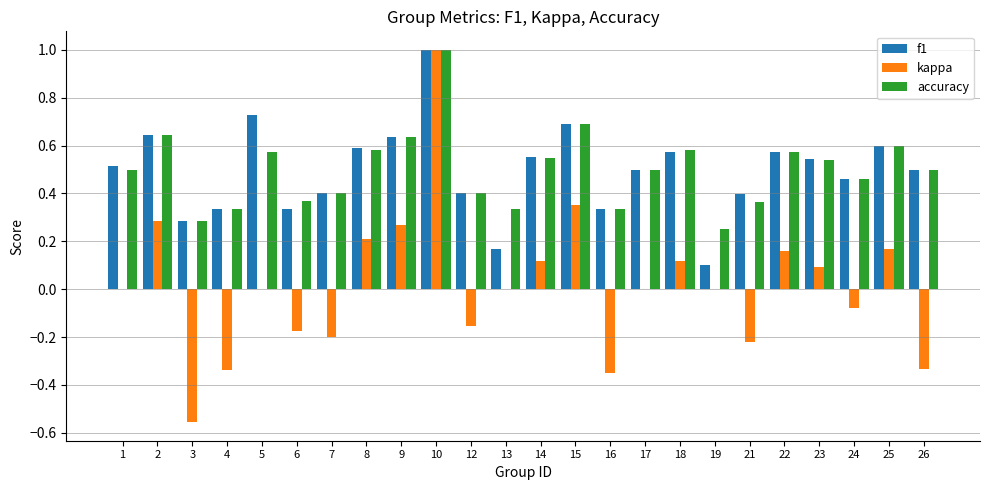

Which category has the highest value in the kappa series?

10